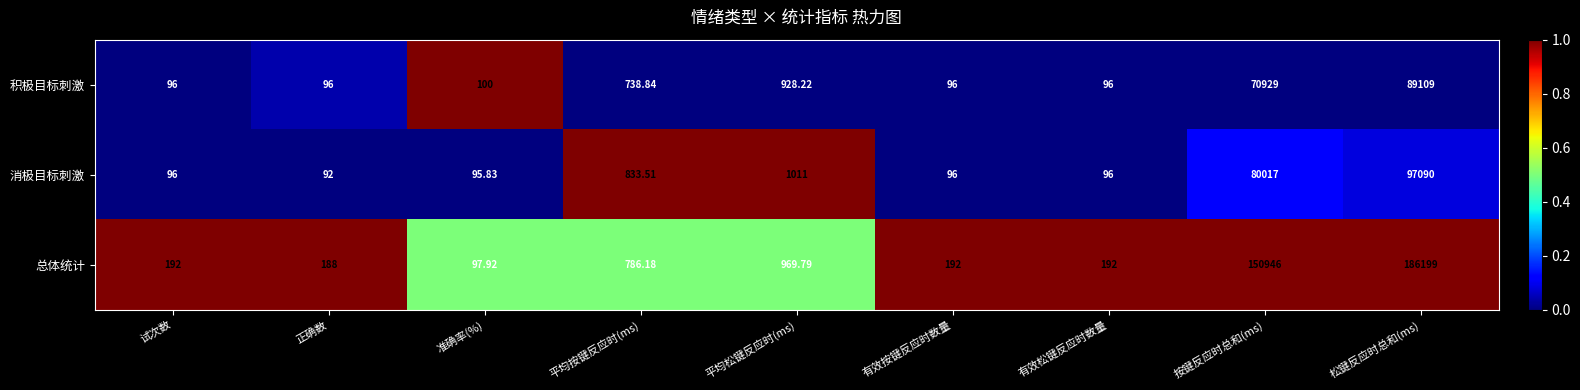

At which label is 积极目标刺激 closest to 44602?

按键反应时总和(ms)